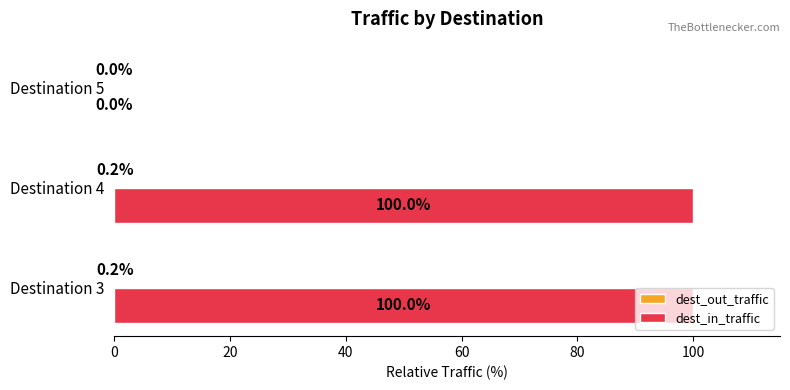

The value of dest_in_traffic at Destination 3 is 100.0. True or false?

True